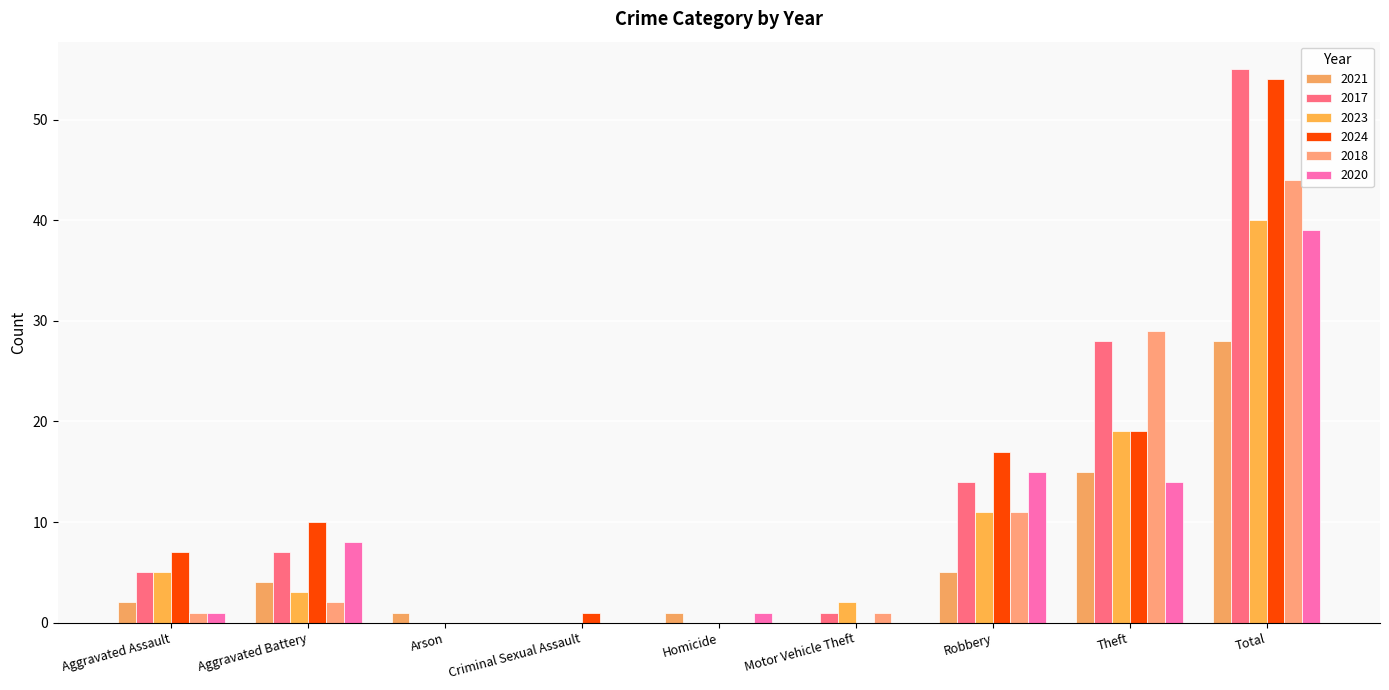

What is the label of the 9th bar from the left?

Total